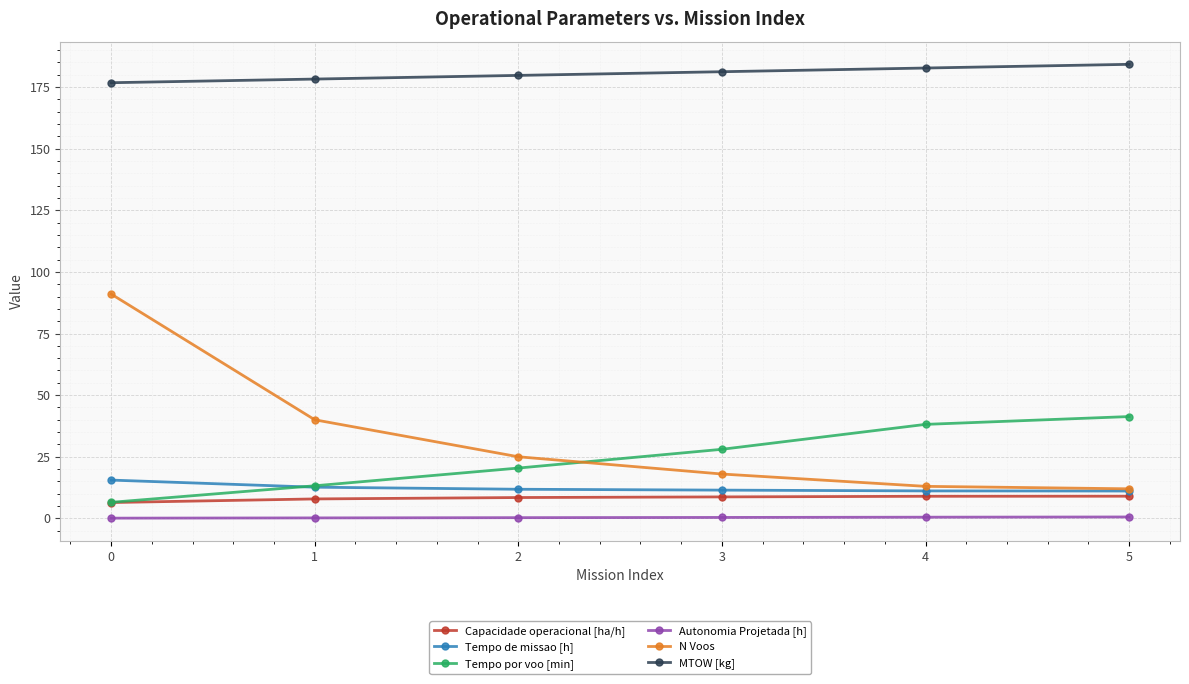

Is this an area chart (filled region under the line)?

No